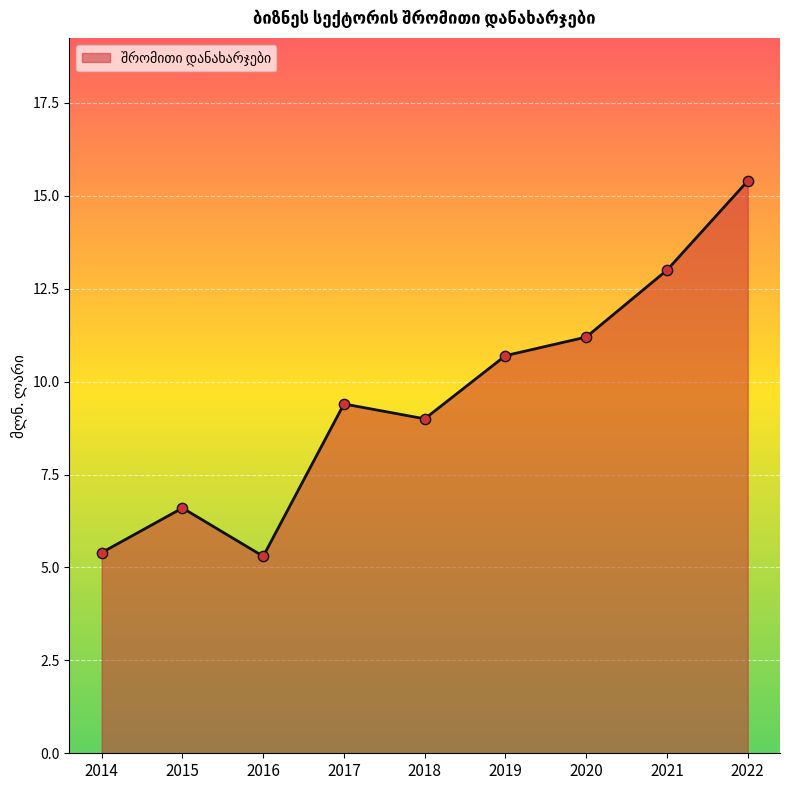

Between 2015 and 2017, which is larger?

2017